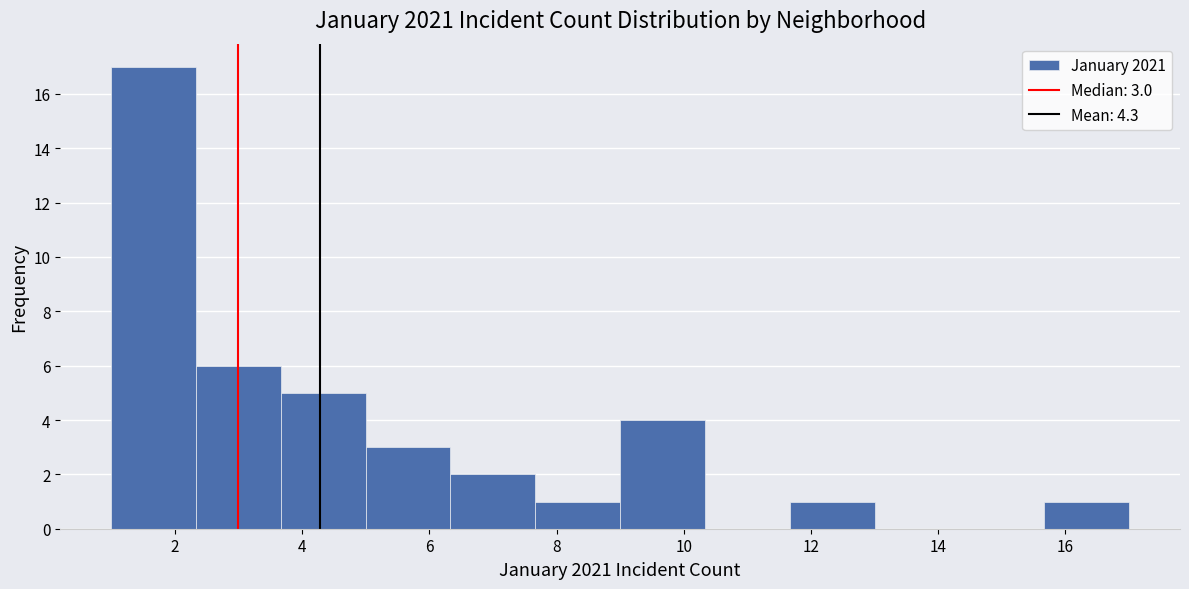

Which range on the x-axis has the tallest bar?

1.0 to 2.4